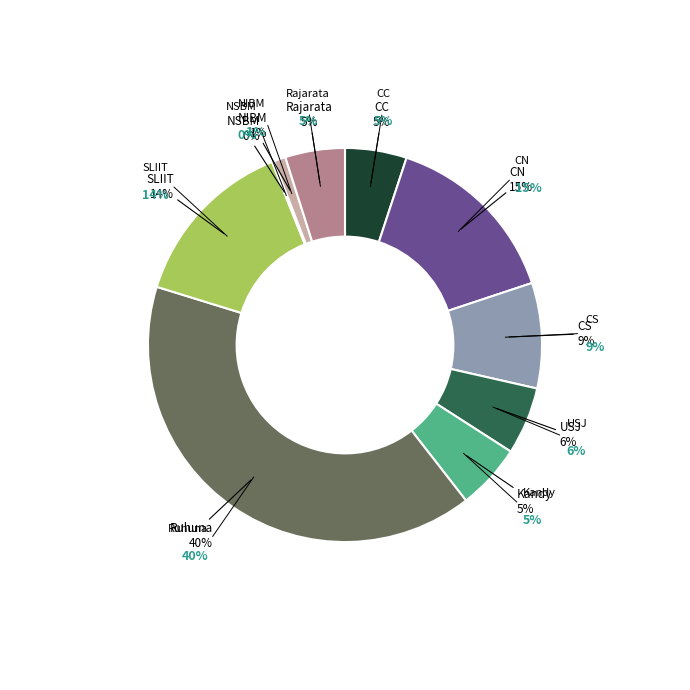

Does Kandy account for over 50% of the chart?

No